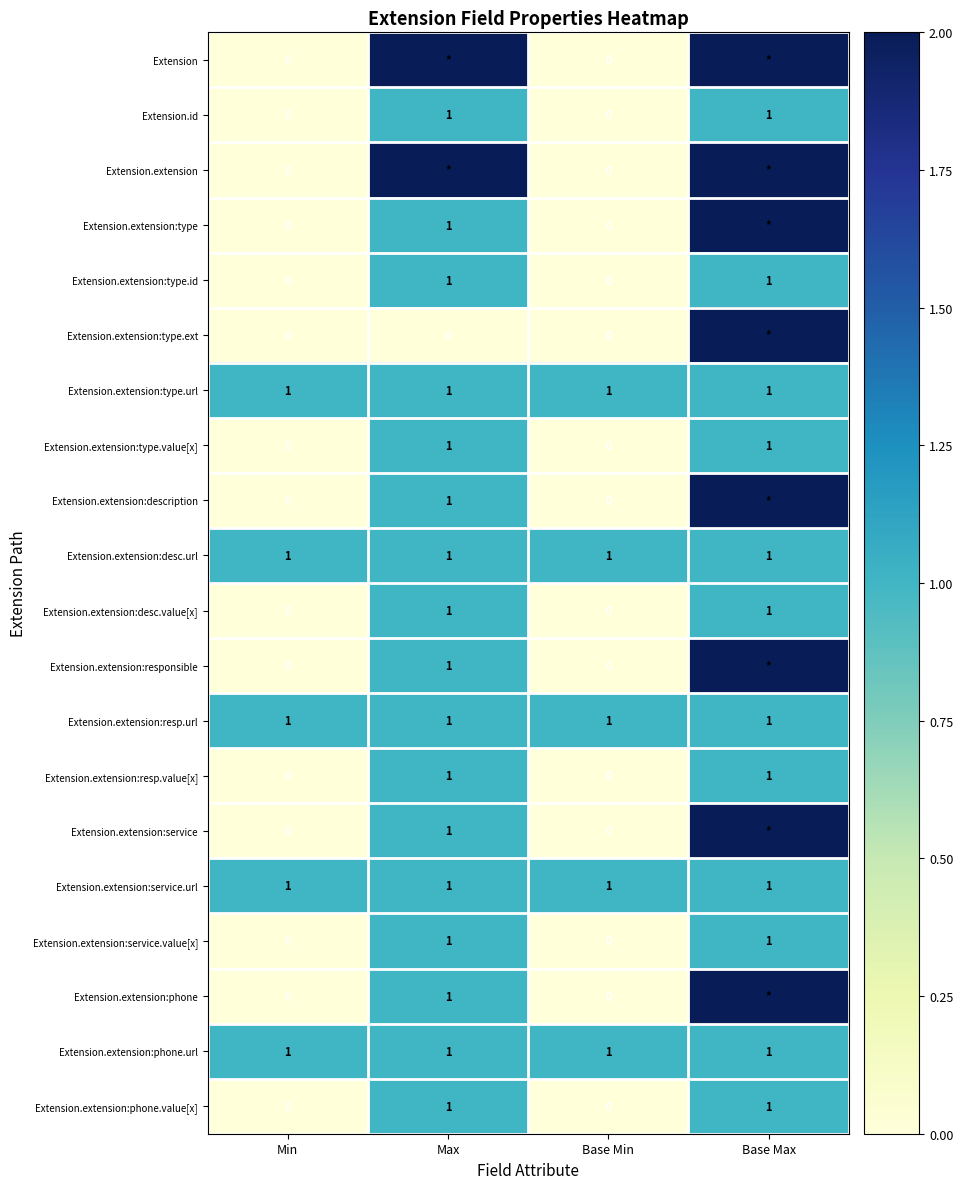

The Extension.extension:type.id series shows 1 at Base Max. True or false?

True